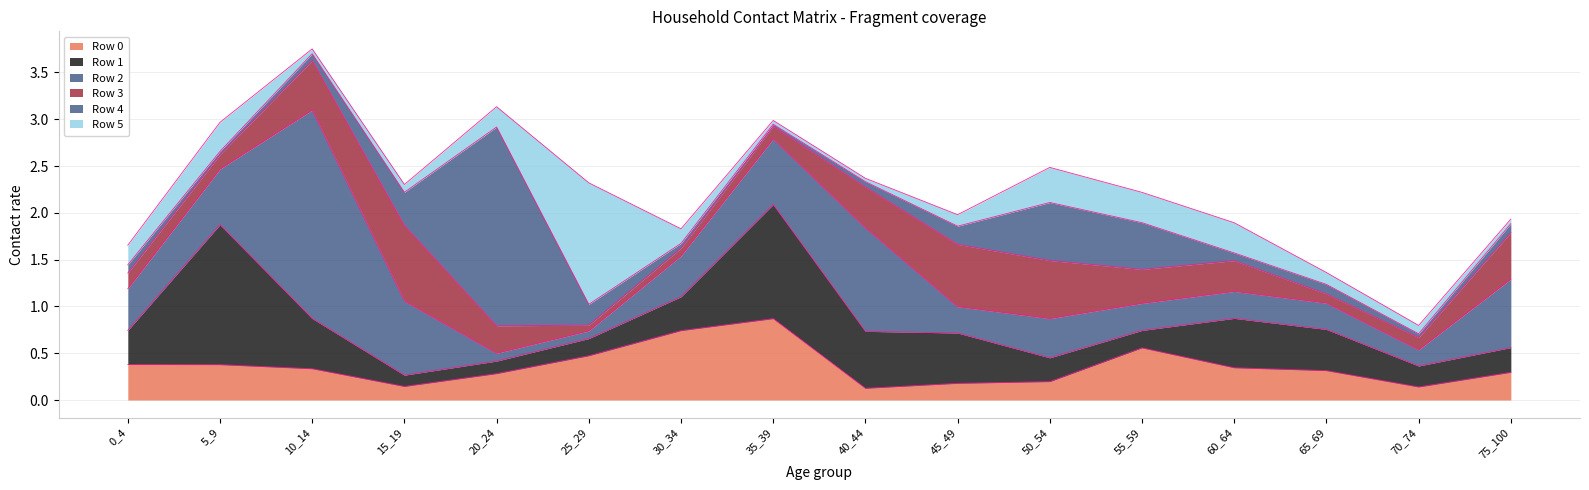

At which category is the sum across all series the highest?

10_14